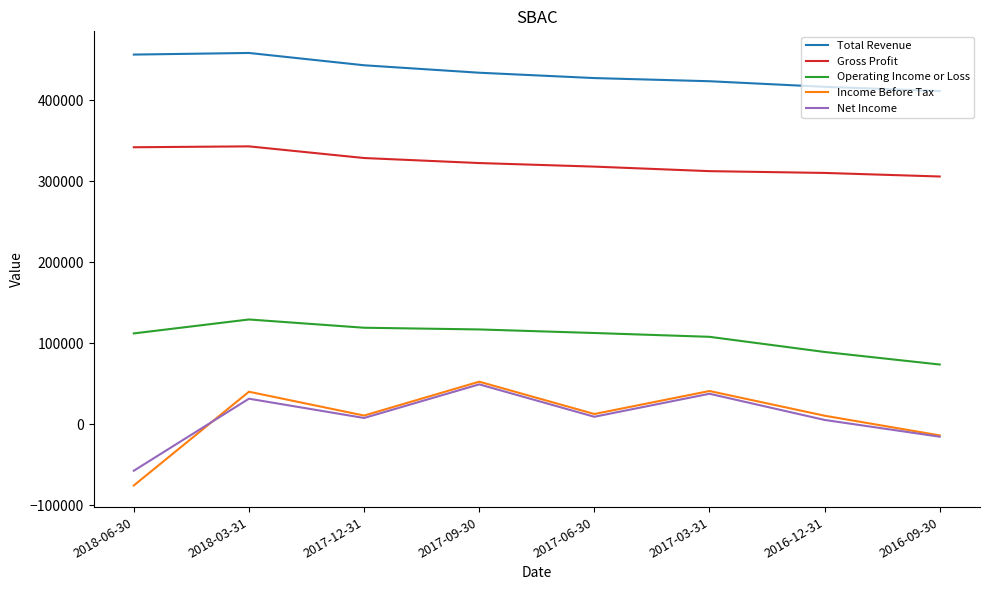

At which label is Total Revenue closest to 434800?

2017-09-30